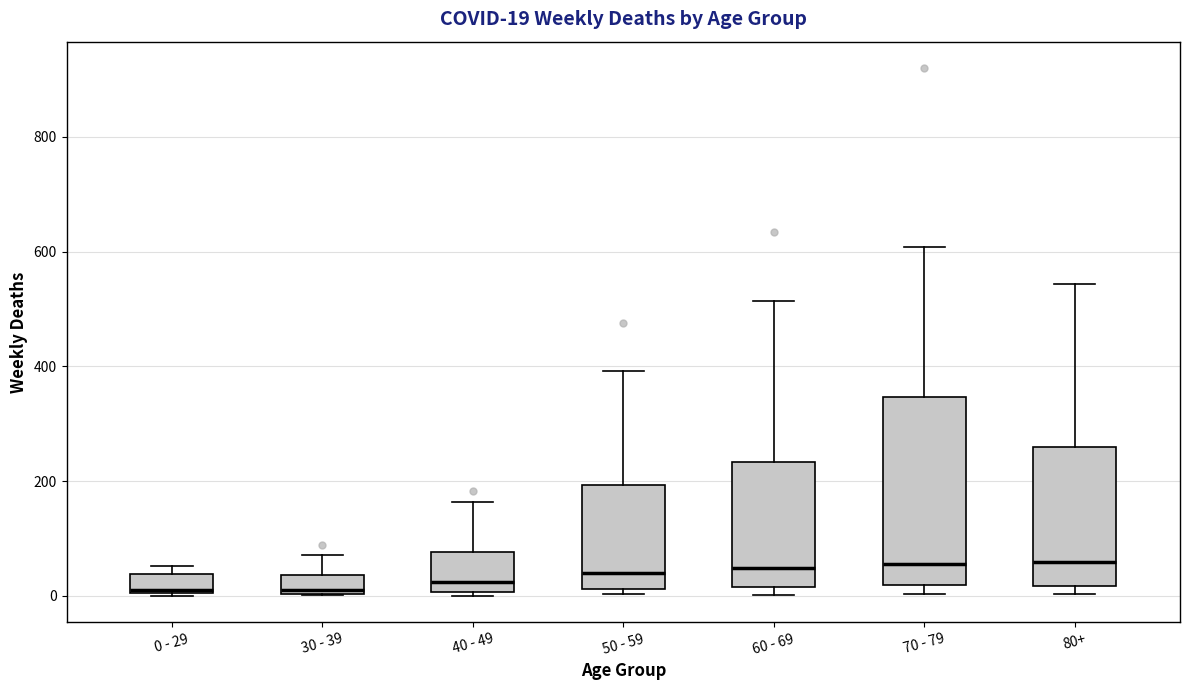

Comparing the boxes themselves (not the whiskers), which one is the tallest?

70 - 79